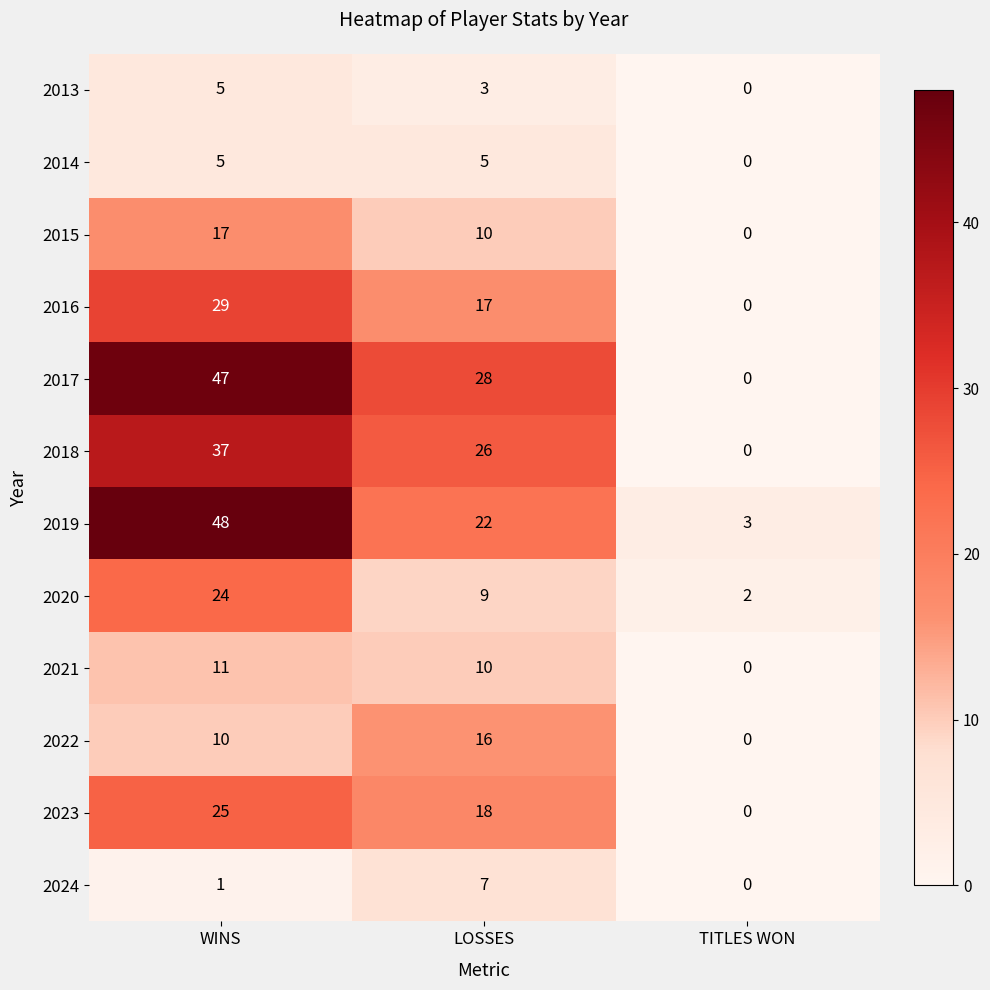

Which series has the largest total across all categories?

2017